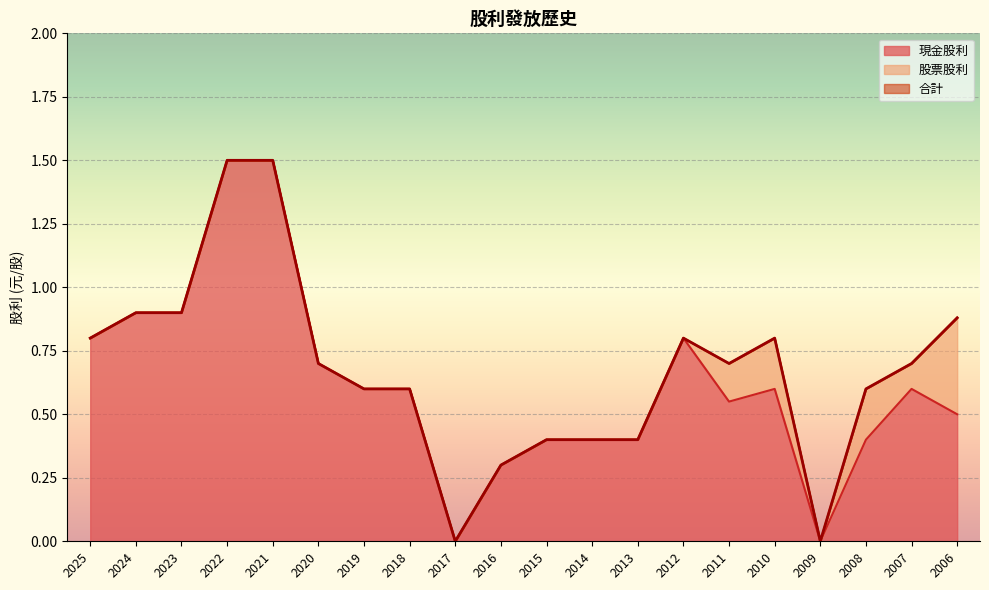

What is the value of the 現金股利 point at the 13th from the left?

0.4